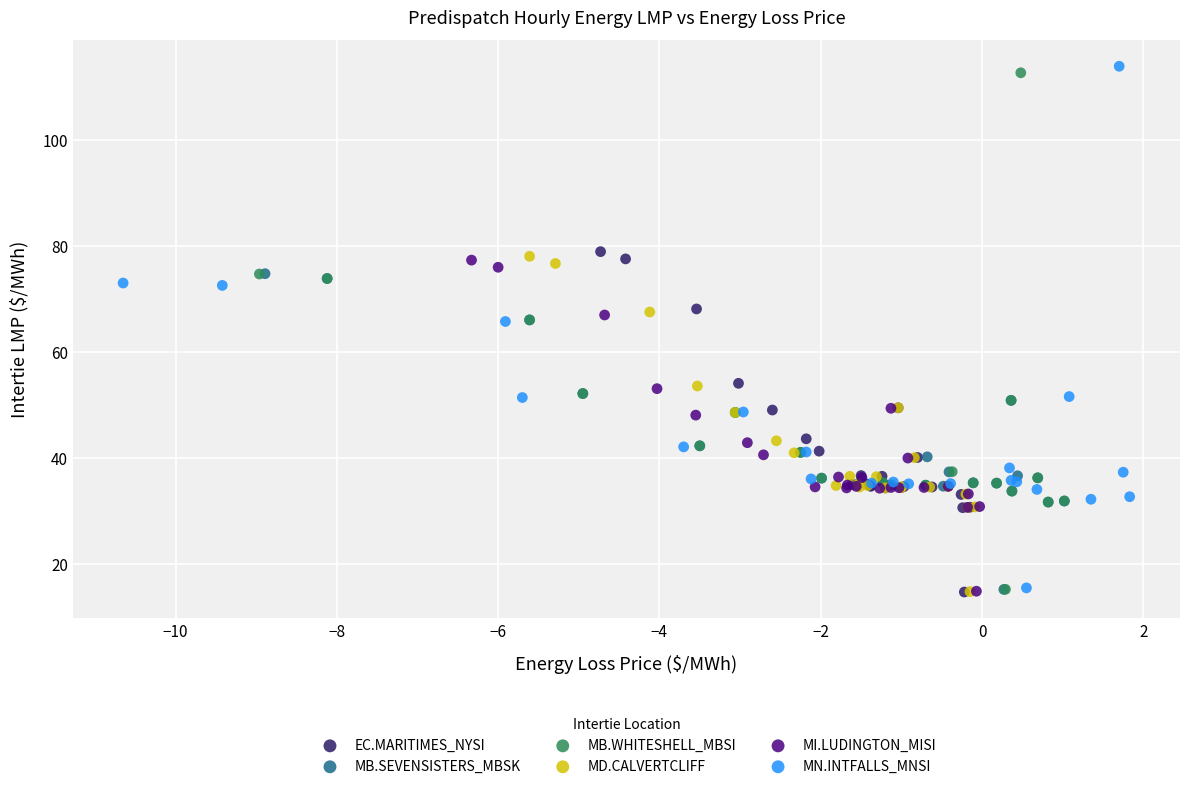

Which series has the widest spread of Y values?

MN.INTFALLS_MNSI